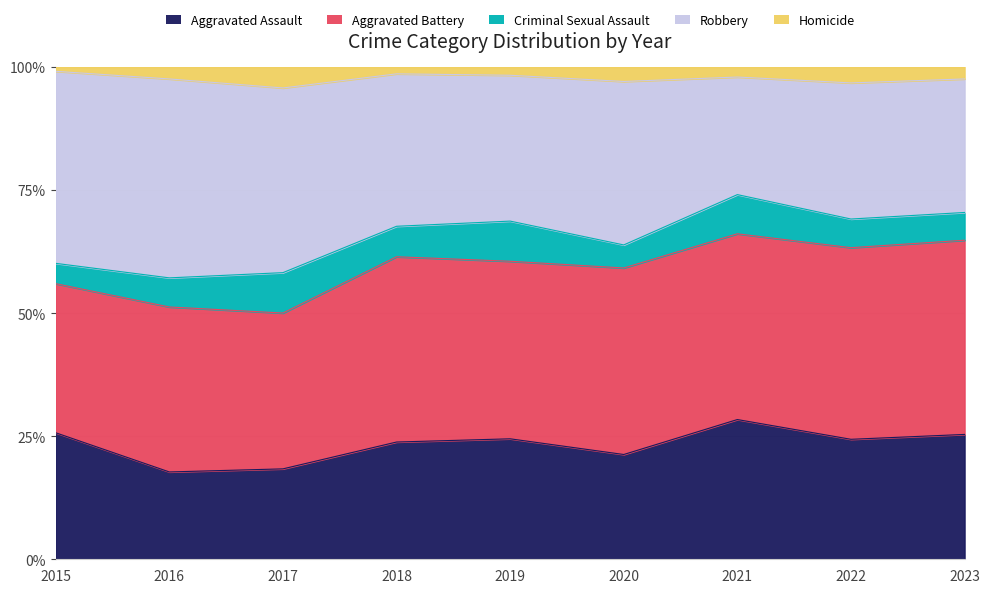

Where does the Homicide series first go above 6?

2017